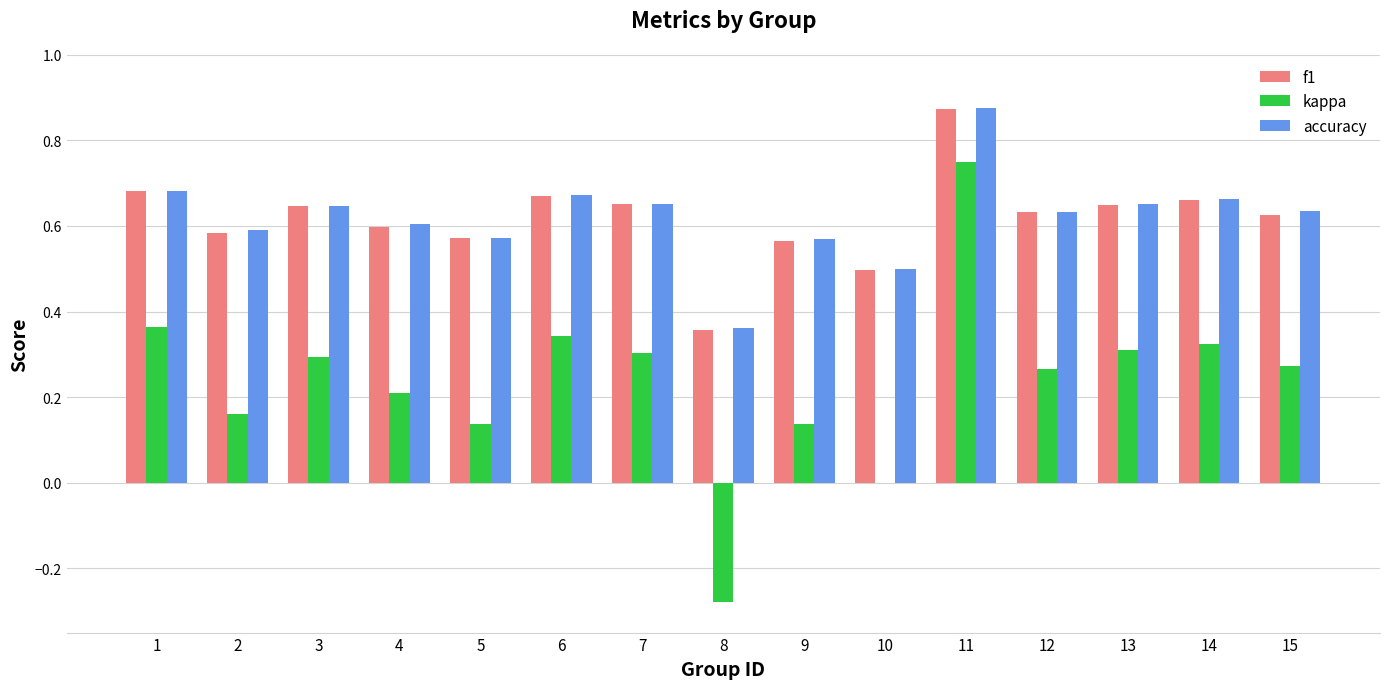

At which category is the sum across all series the highest?

11